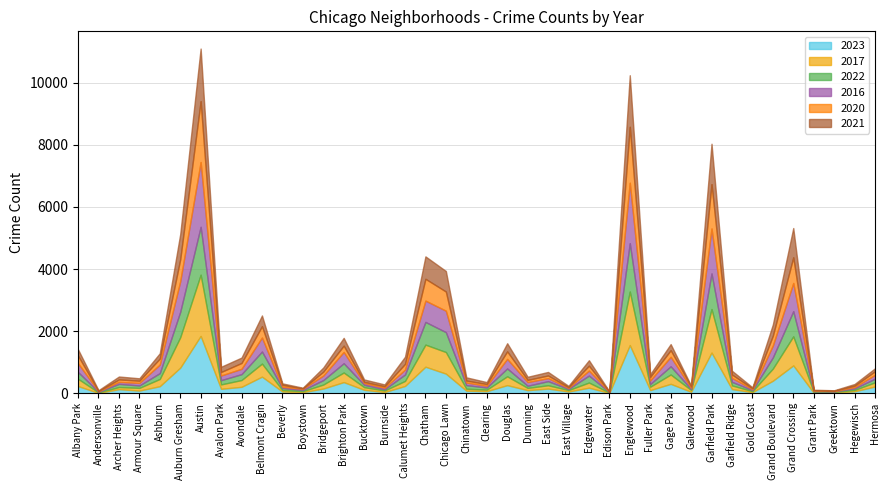

Reading right to left, transcribe all the data shown in this chart.

2023: 219	64	22	16	898	404	35	135	1312	48	304	102	1552	10	180	57	151	101	262	68	84	633	856	236	39	112	360	153	35	56	536	208	144	1848	825	228	87	132	11	232
2017: 134	43	20	30	936	392	31	119	1401	58	301	110	1726	12	166	46	108	72	285	49	63	695	711	162	50	85	309	128	33	46	420	218	142	1972	978	233	87	69	17	235
2022: 117	50	19	20	810	359	34	114	1147	30	264	84	1556	15	224	37	132	70	253	69	116	641	731	206	40	75	299	143	37	66	389	190	136	1542	819	188	77	102	18	216
2016: 124	42	11	26	908	384	33	126	1448	42	305	118	1948	12	162	32	97	119	308	55	84	690	686	157	49	55	363	147	39	40	451	172	151	2086	983	276	83	65	20	282
2020: 114	46	11	7	828	313	28	109	1427	43	213	112	1801	5	157	24	85	69	242	56	63	618	703	185	47	41	203	124	14	62	364	188	113	1959	708	193	70	78	8	246
2021: 97	54	14	15	942	363	31	123	1302	25	197	89	1660	6	175	43	114	100	262	63	103	661	722	231	60	77	251	134	21	49	346	174	168	1695	811	171	79	94	25	203